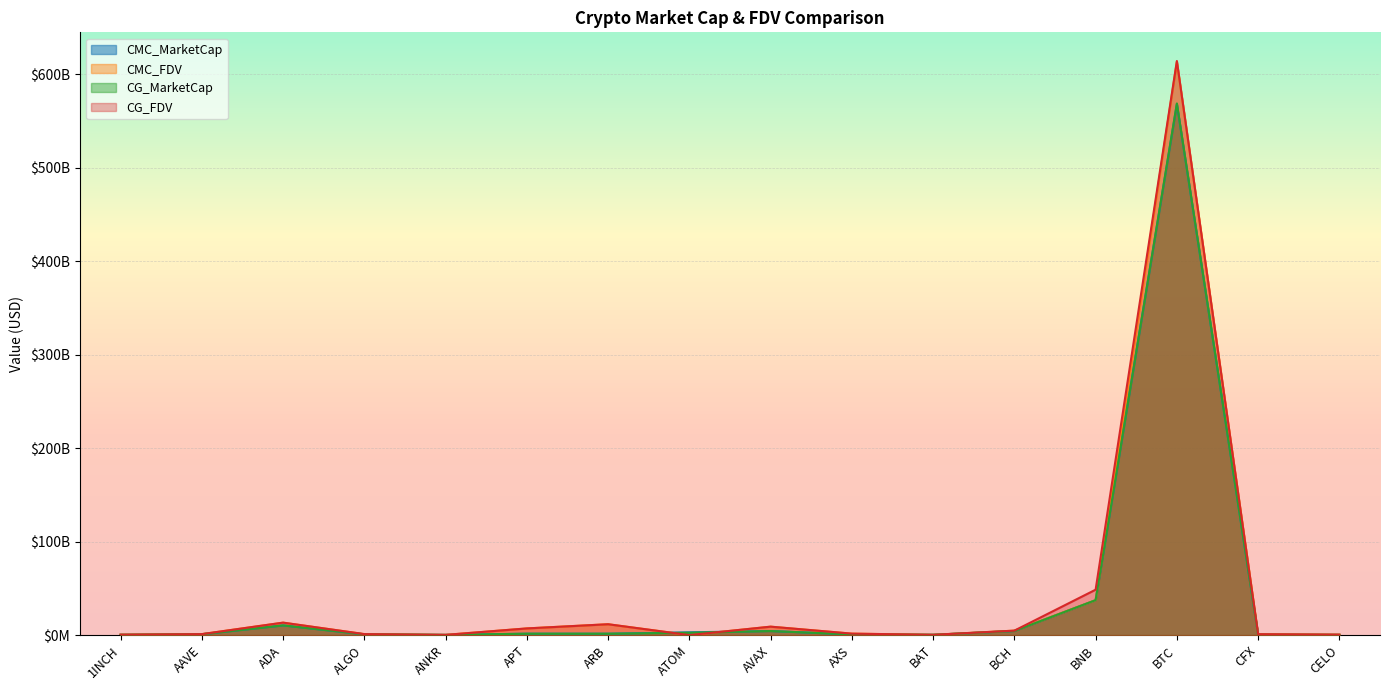

What is the difference between the maximum and second lowest values in the CG_FDV series?

613754151611.0